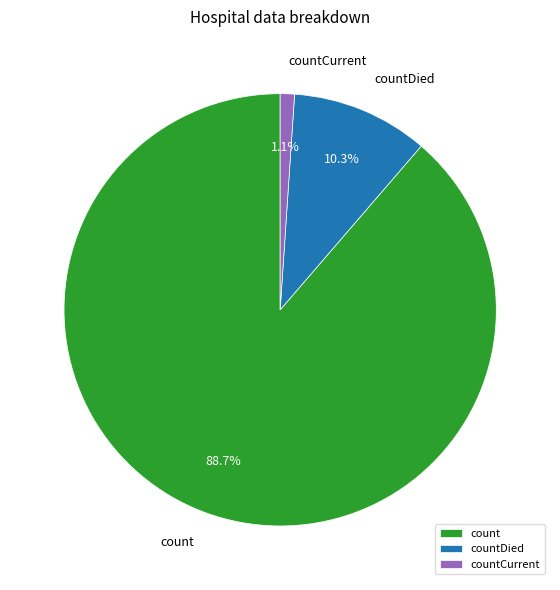

What is the total percentage of count and countCurrent?

89.7%